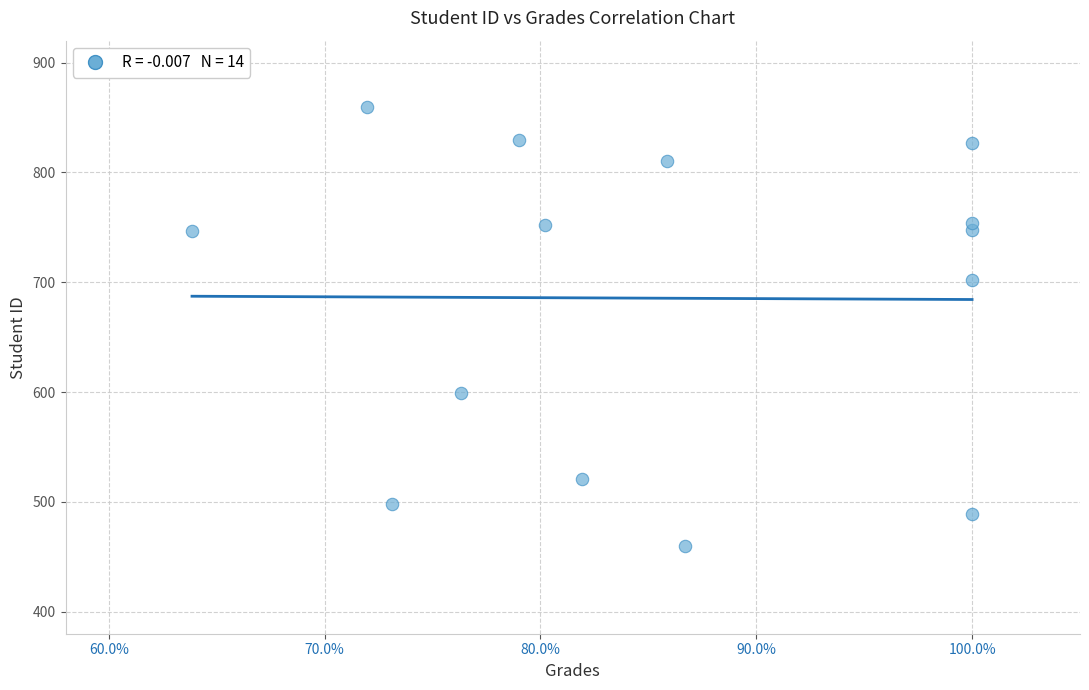

What is the range of Y values (max minus min)?

400